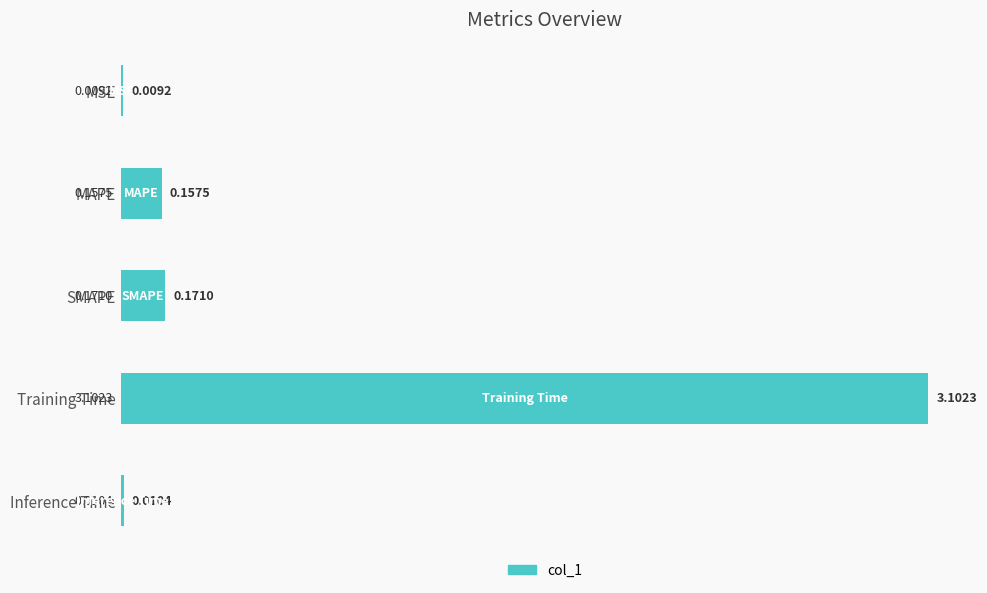

At which label is the value closest to 1?

SMAPE